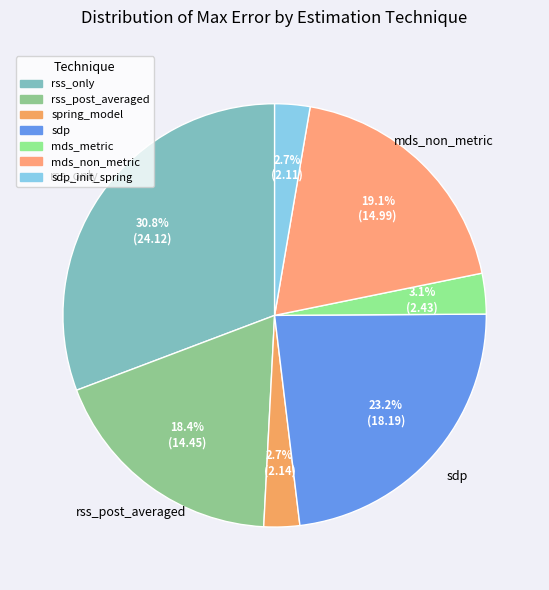

Does any single category account for the majority?

No